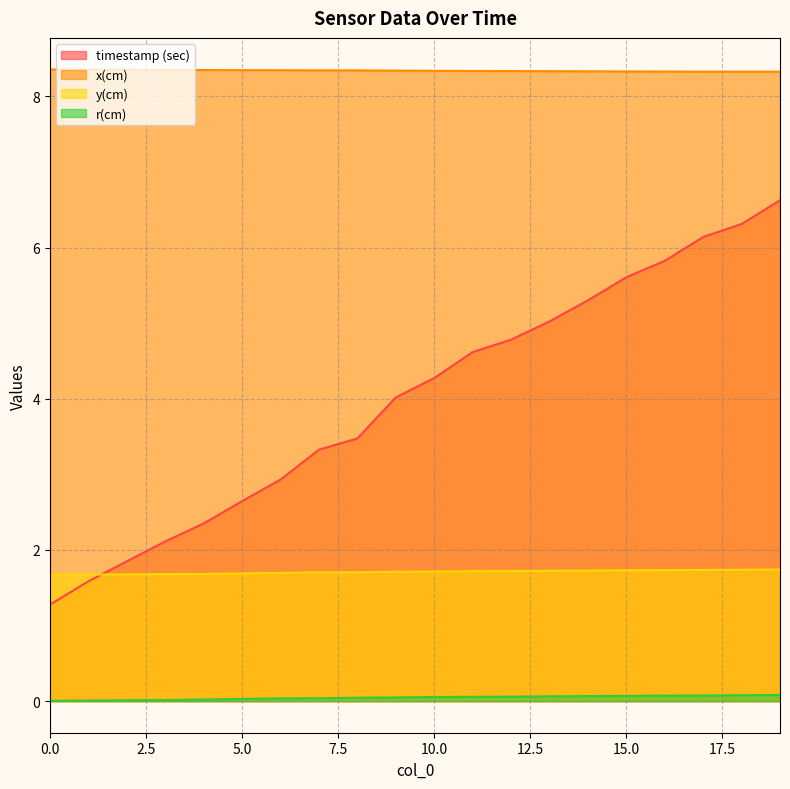

What is the value of the y(cm) point at the 1st from the left?

1.7